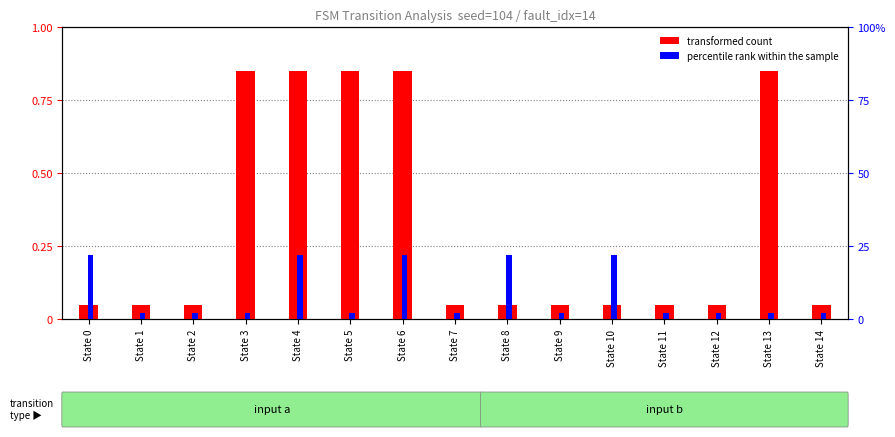

Which category has the highest value in the percentile rank within the sample series?

State 0